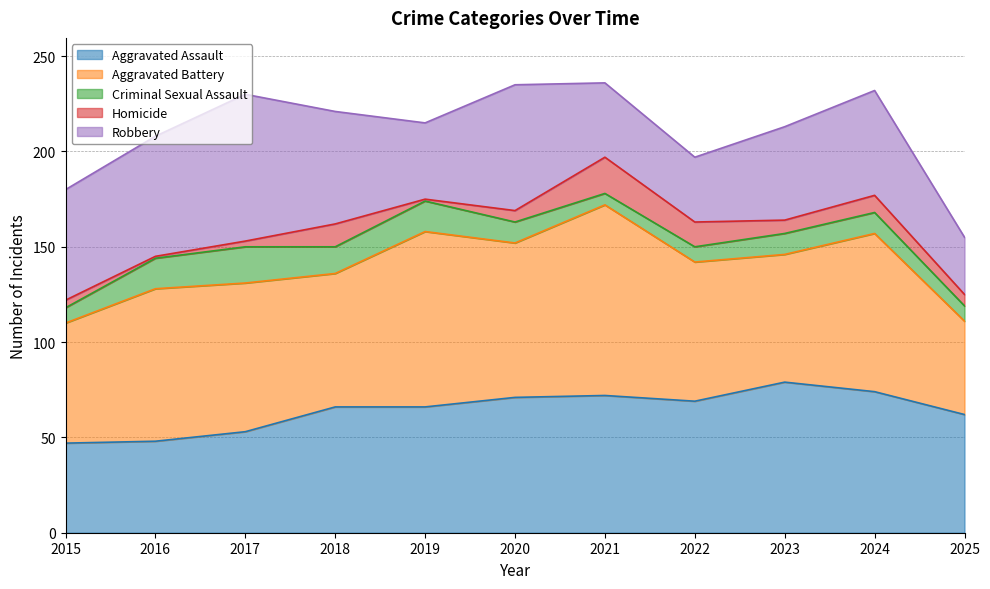

Is the value of Robbery at 2019 greater than the value of Criminal Sexual Assault at 2024?

Yes